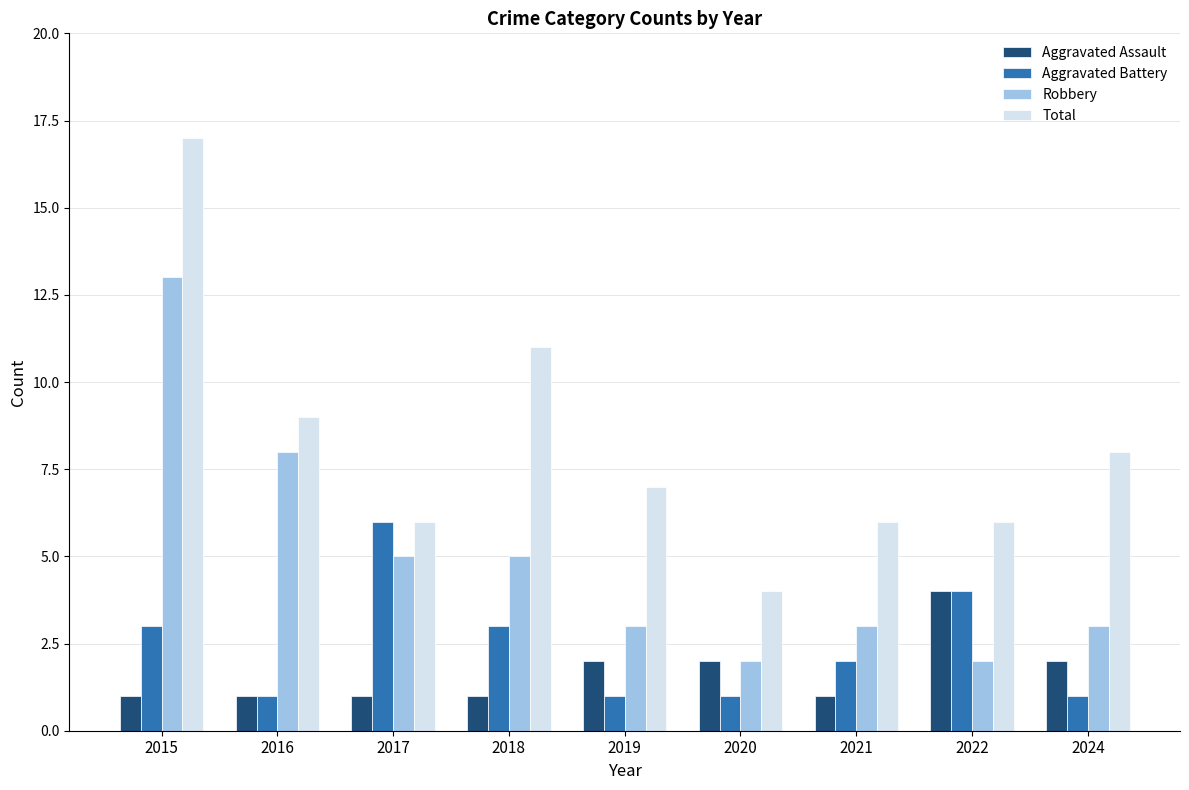

What are all the series names shown in the legend?

Aggravated Assault, Aggravated Battery, Robbery, Total